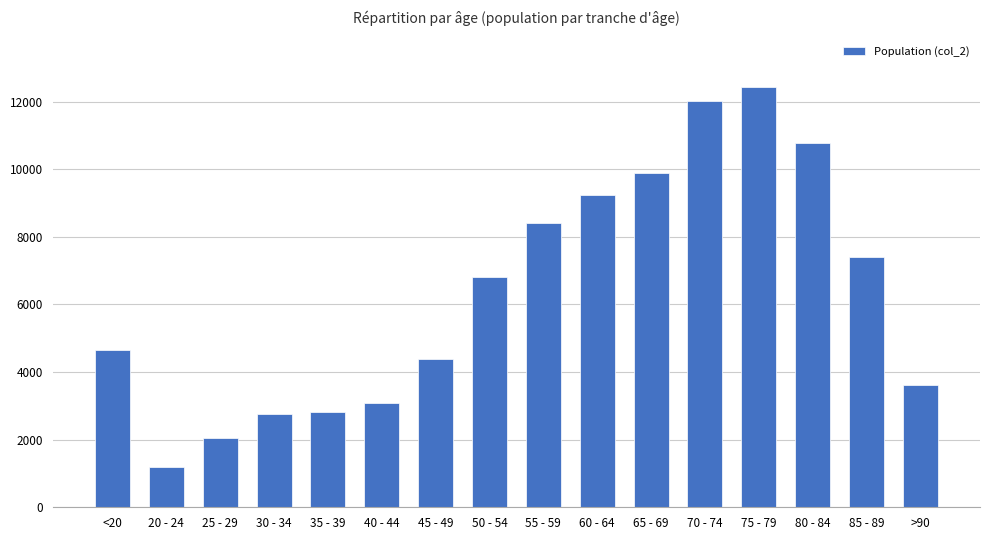

Is it true that the value at 20 - 24 is 1913?

False